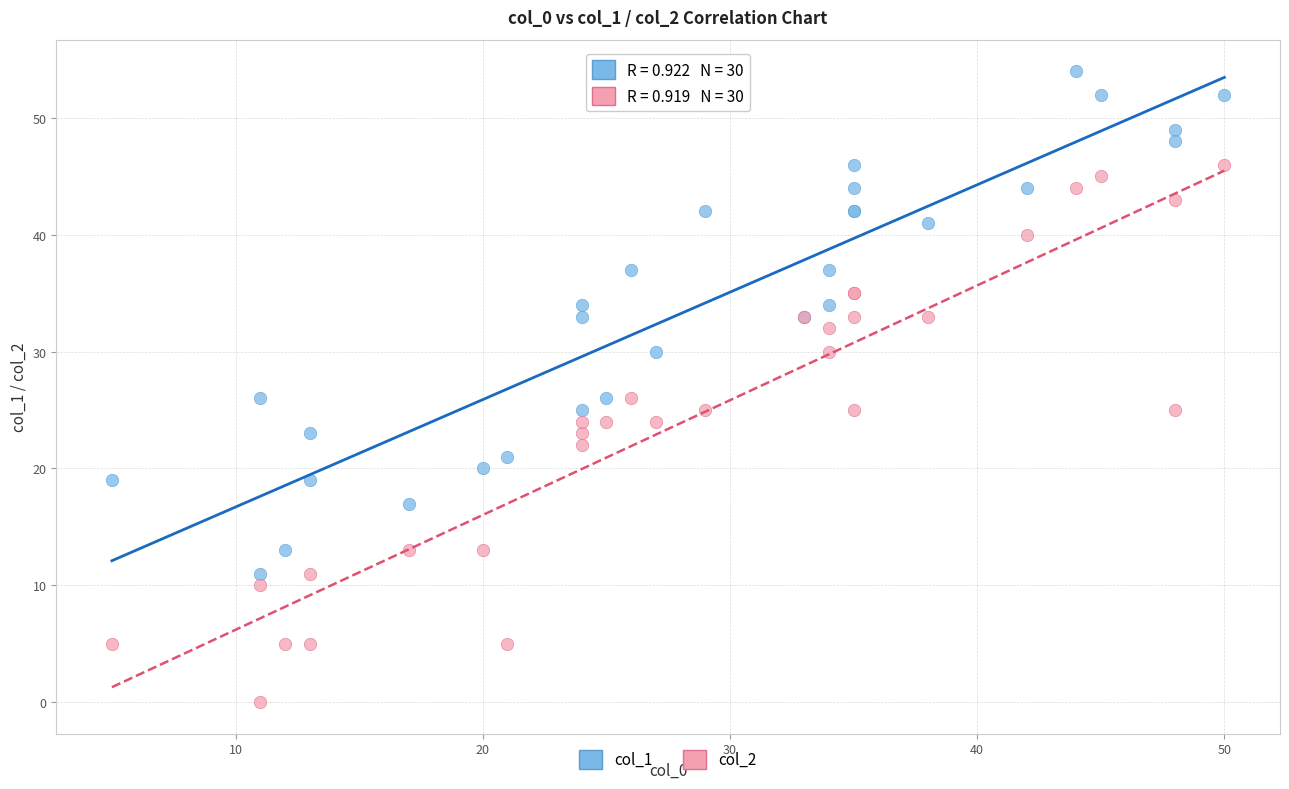

What are all the series names shown in the legend?

col_1, col_2